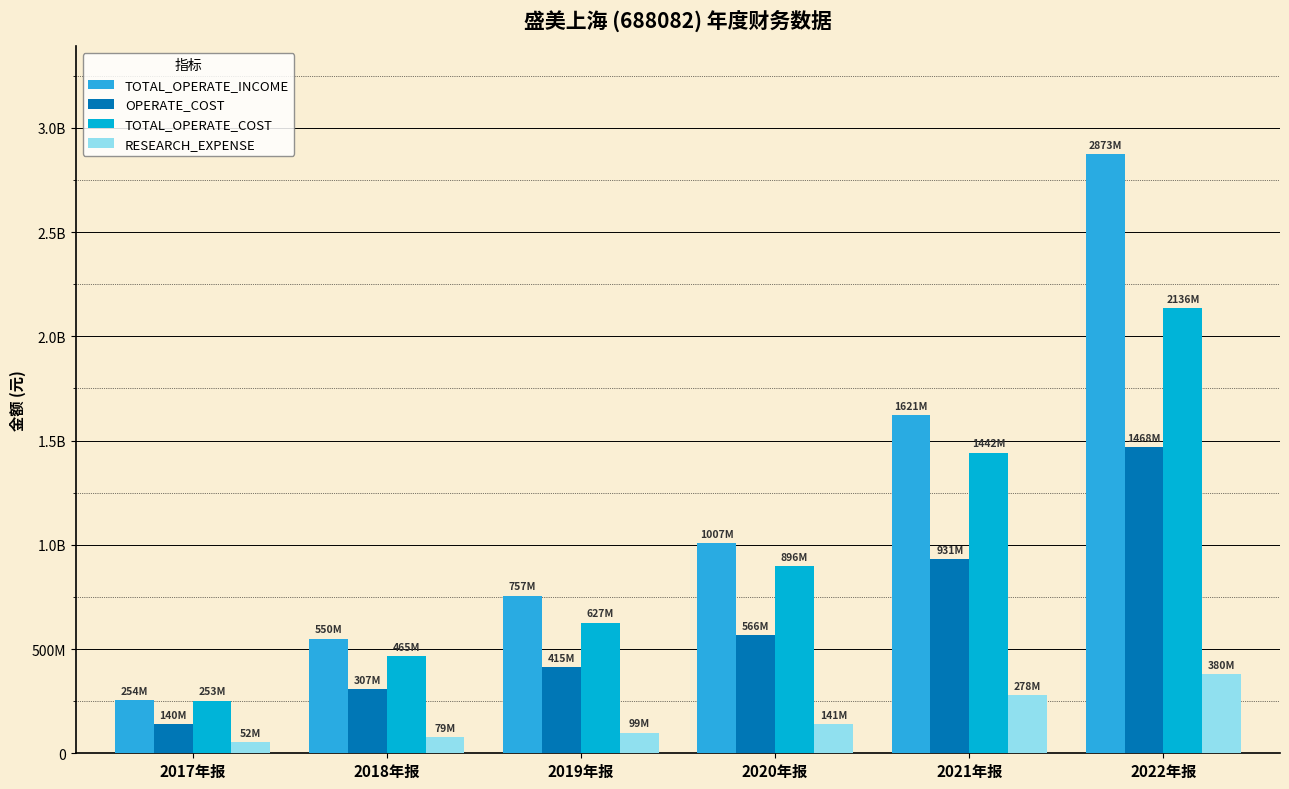

Does the chart contain any negative values?

No